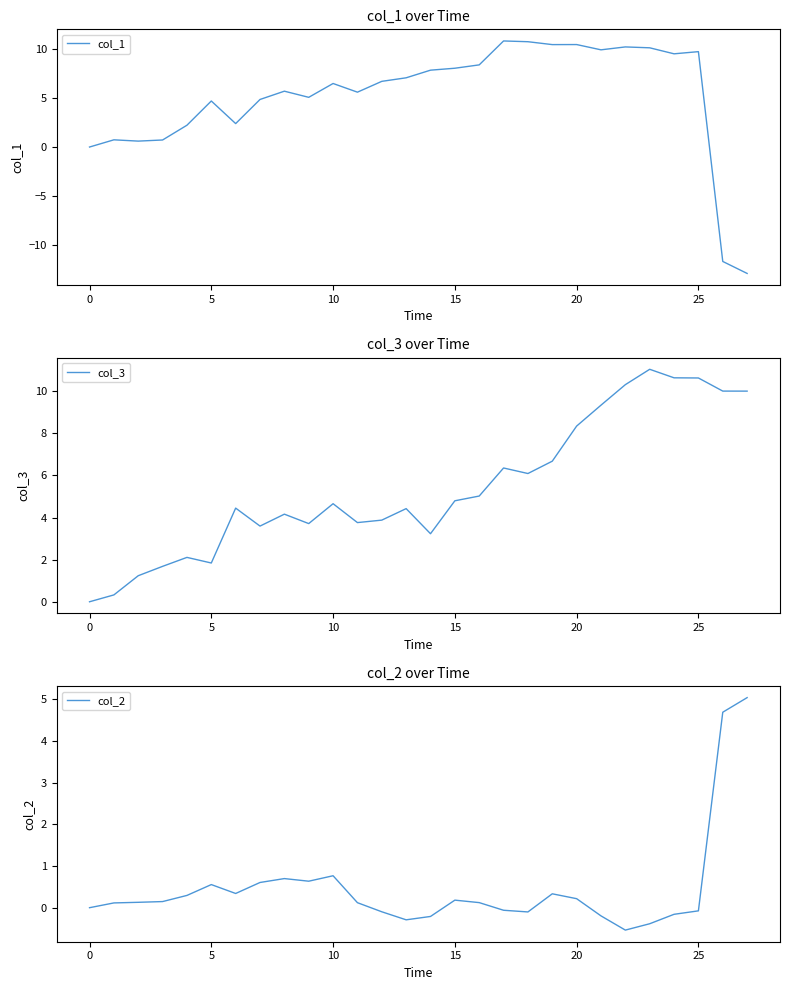

The value of col_2 at 24 is -0.1. True or false?

False